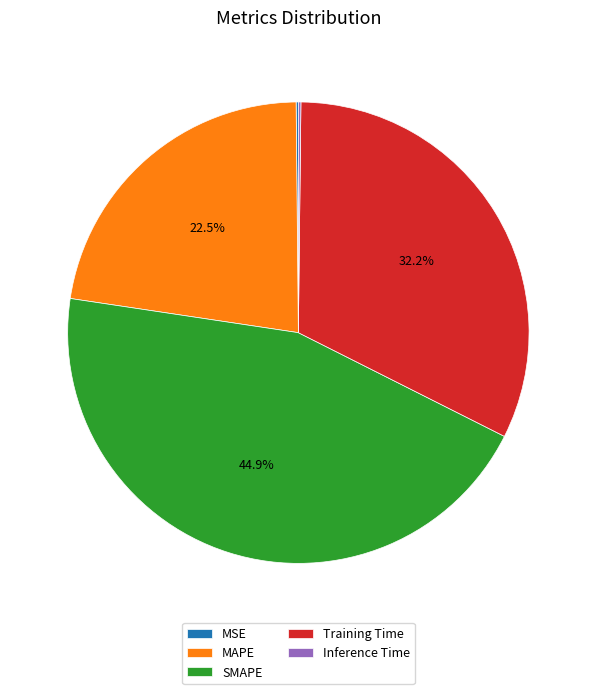

Is the sum of SMAPE and Training Time greater than half?

Yes